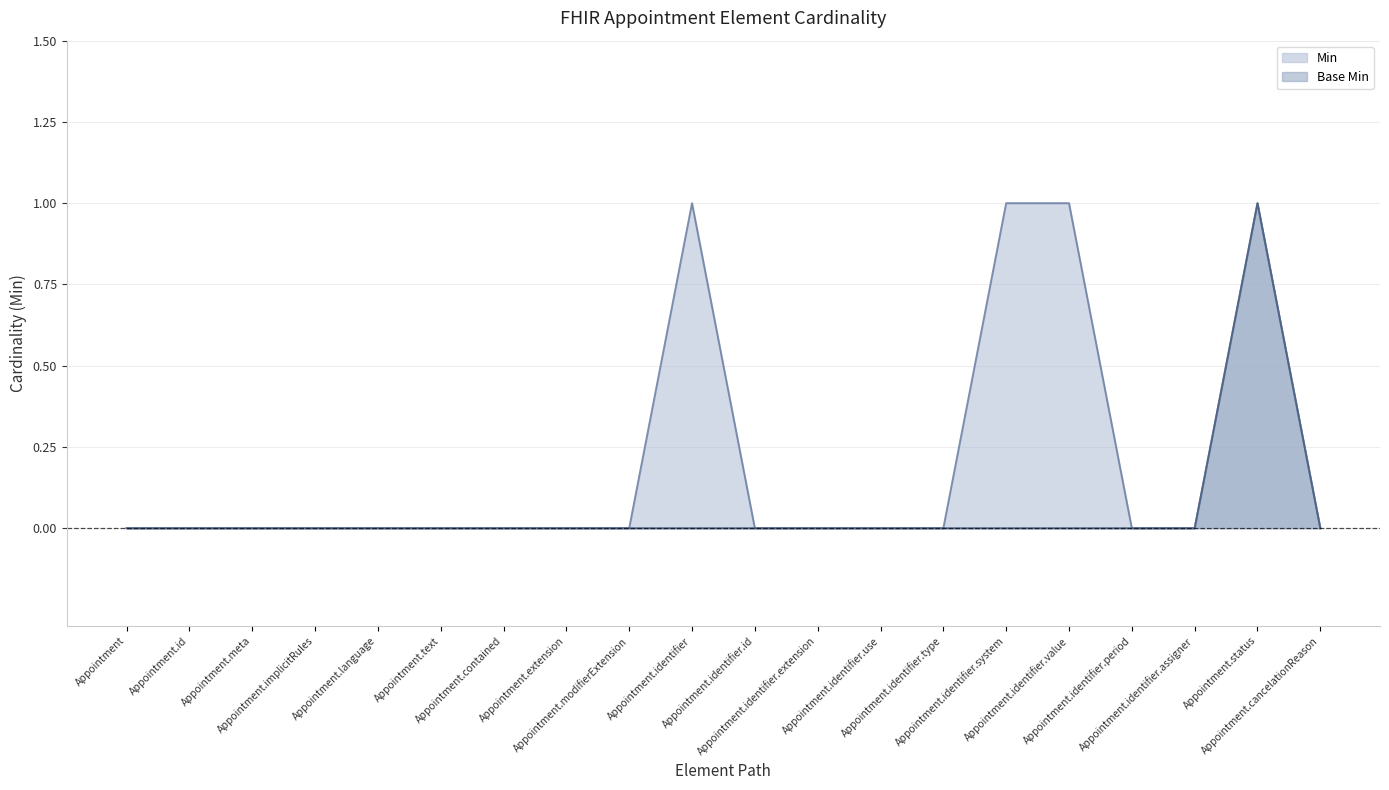

How many positive values does the Base Min series have?

1